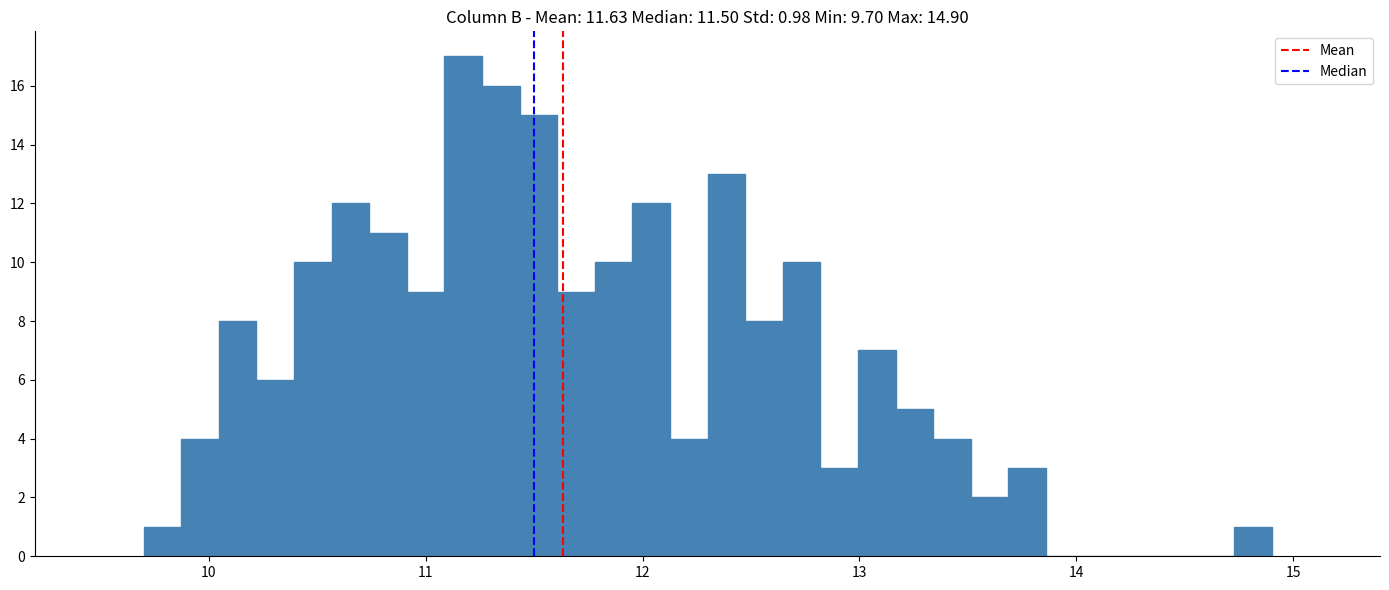

Read against the x-axis, roughly where is the centre of the tallest bar?

11.2